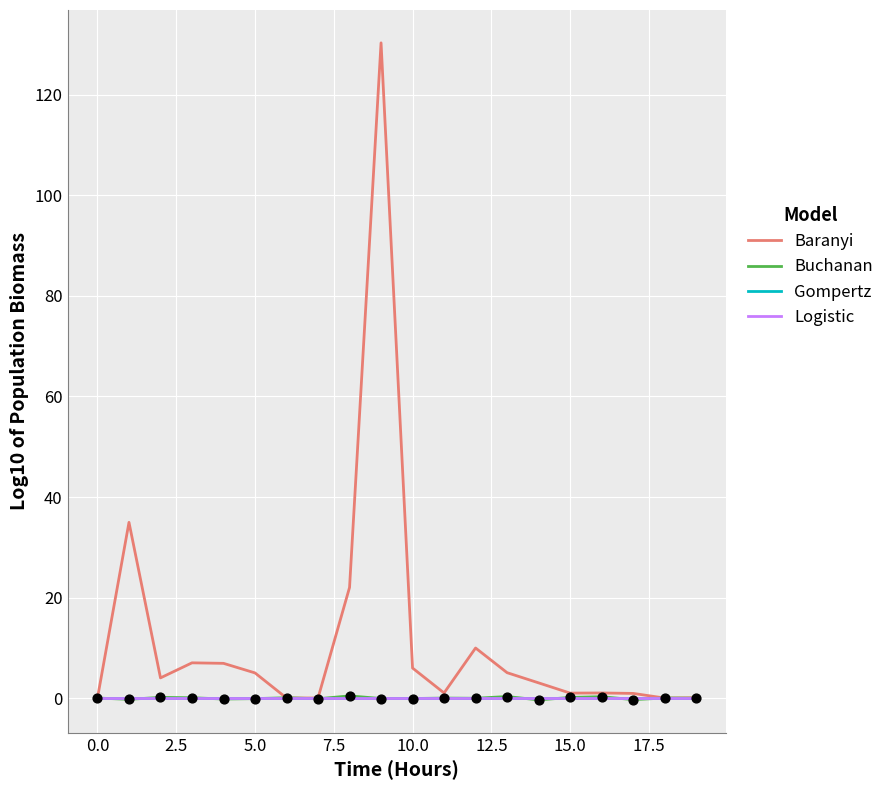

Which series has the largest total across all categories?

Baranyi